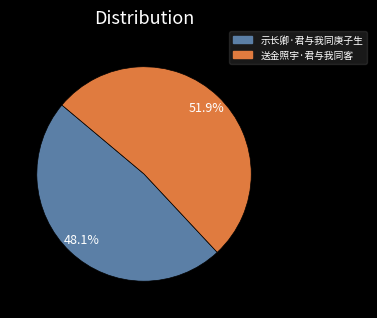

Approximately how many times larger is the value at 送金照宇·君与我同客 compared to 示长卿·君与我同庚子生?

1.1